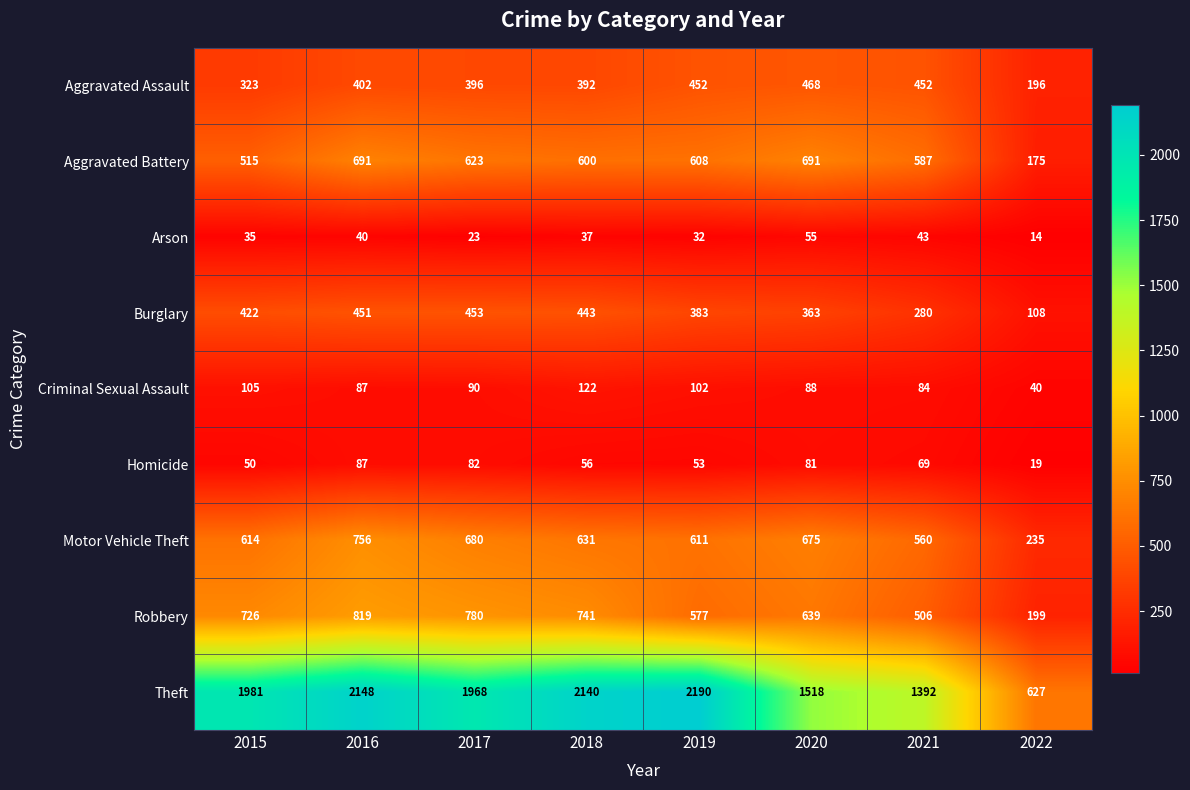

What is the difference between the maximum and minimum values in the Aggravated Battery series?

516